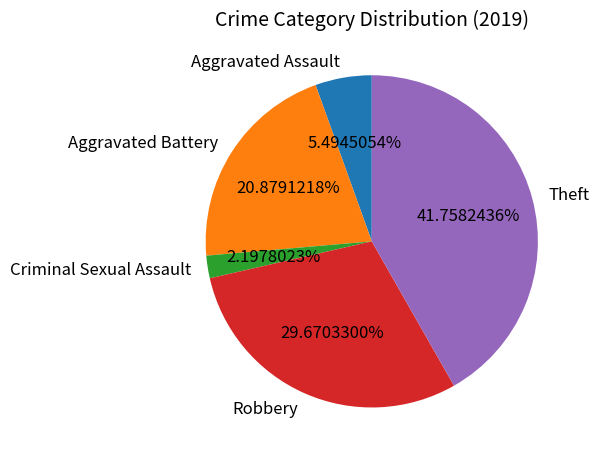

How many segments does this pie chart have?

5